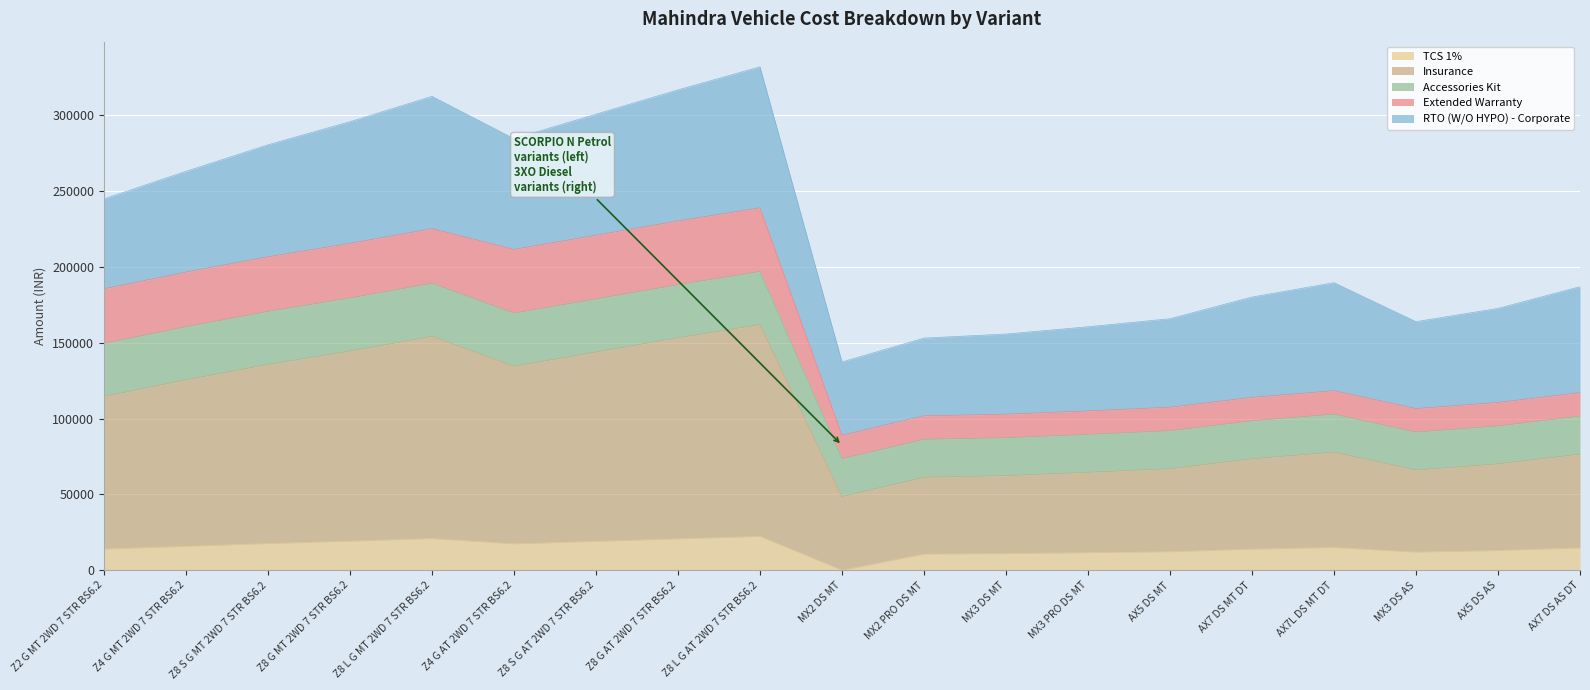

True or false: Insurance and Extended Warranty intersect in this chart.

False